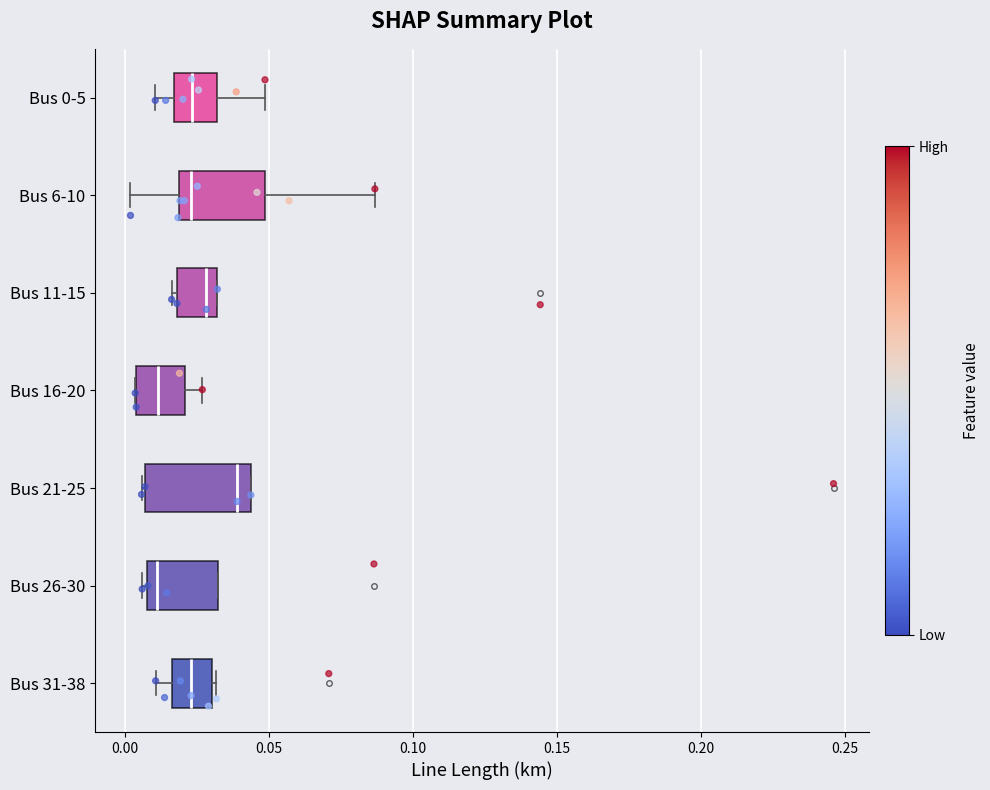

Which box is the widest, from its left edge to its right edge?

Bus 21-25